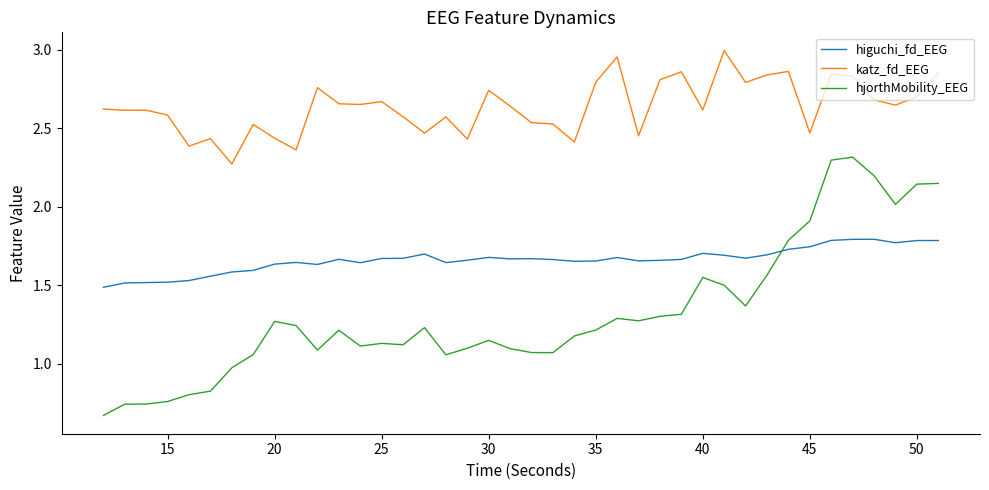

Rank the series by their maximum value, from highest to lowest.

katz_fd_EEG, hjorthMobility_EEG, higuchi_fd_EEG